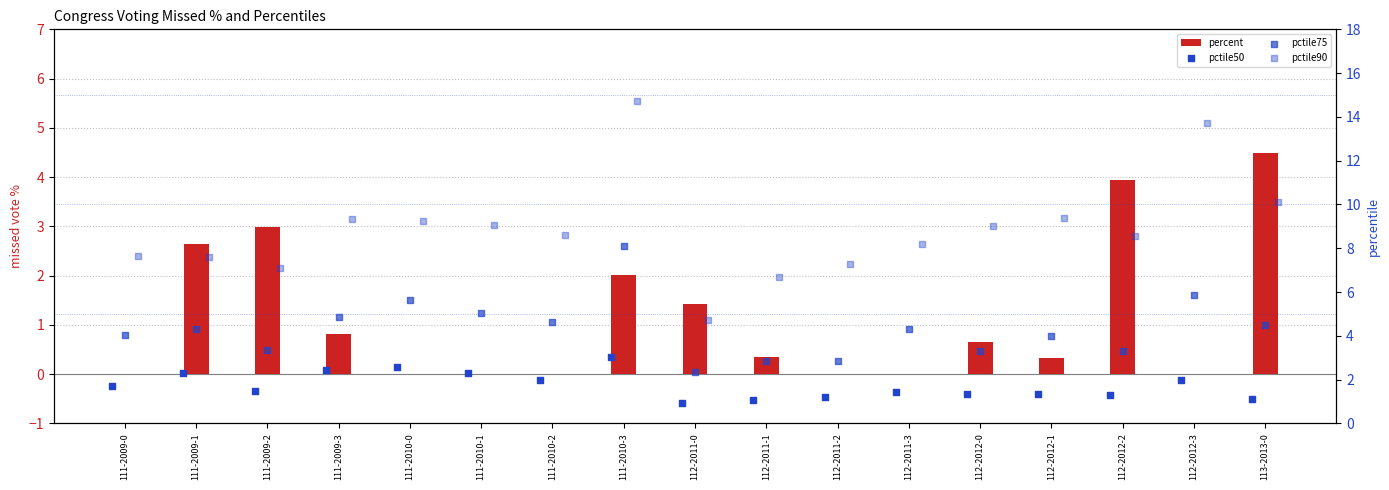

Which series has the largest Y range (max minus min)?

pctile90